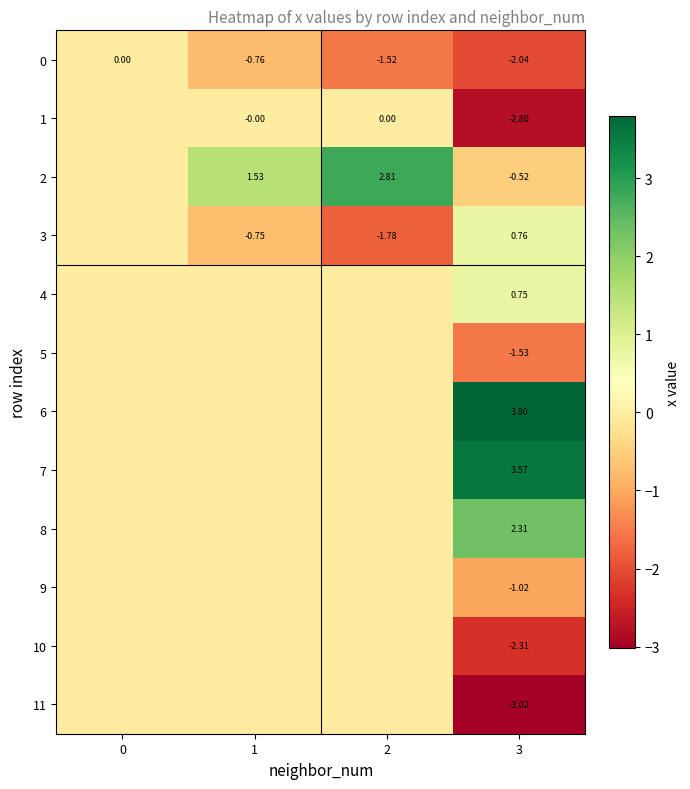

Between 1 and 3, which series saw the biggest shift?

6